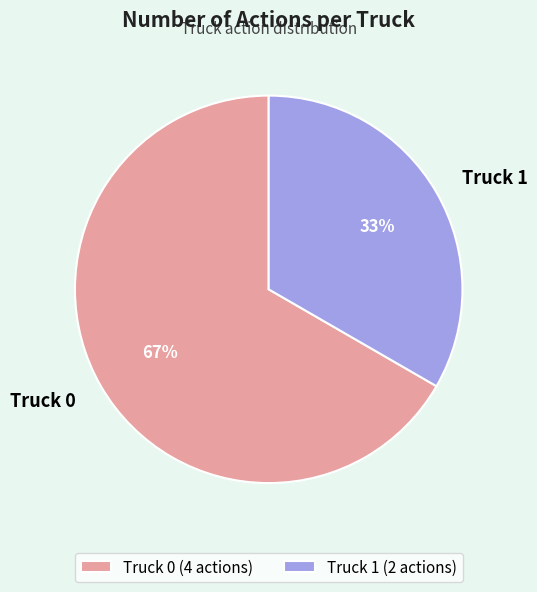

Which has a higher value, Truck 0 or Truck 1?

Truck 0